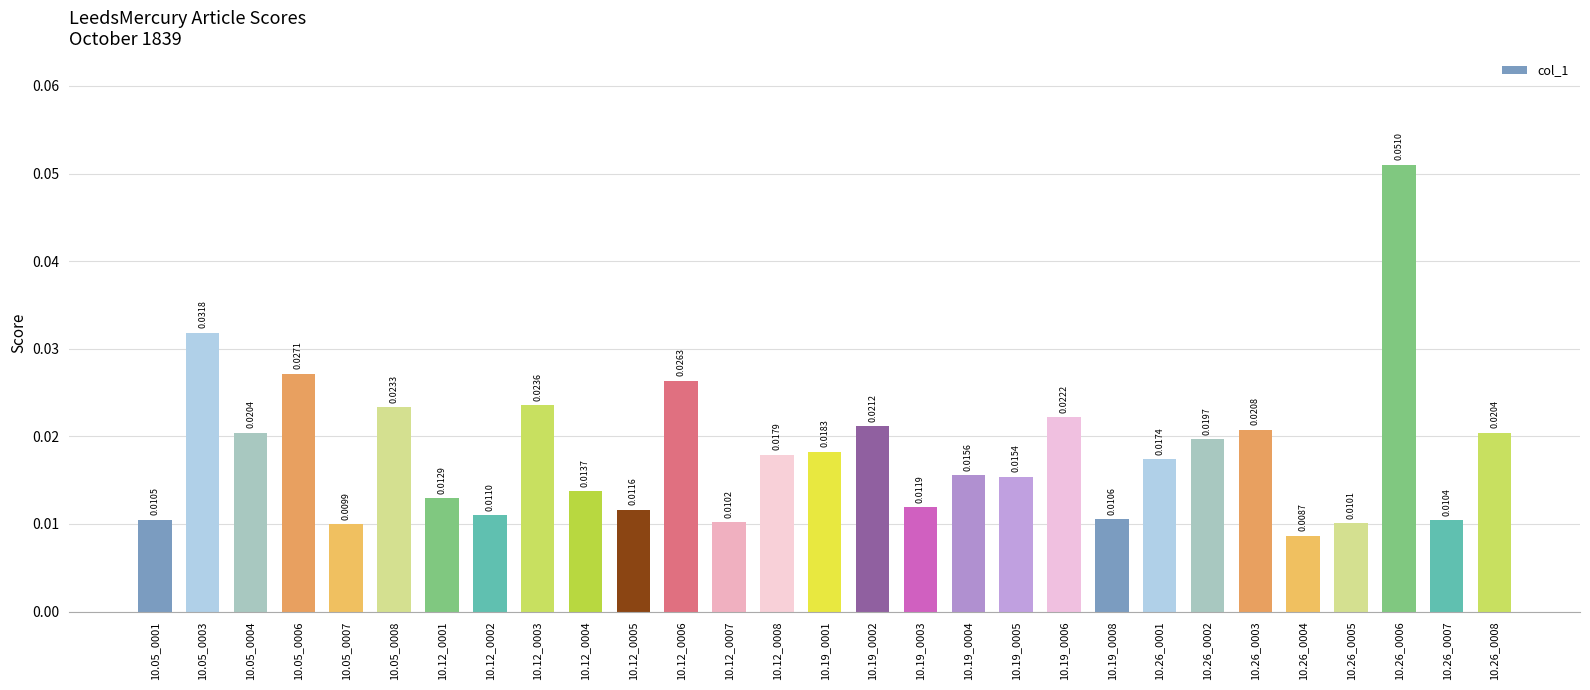

What is the sum of all values?

0.5